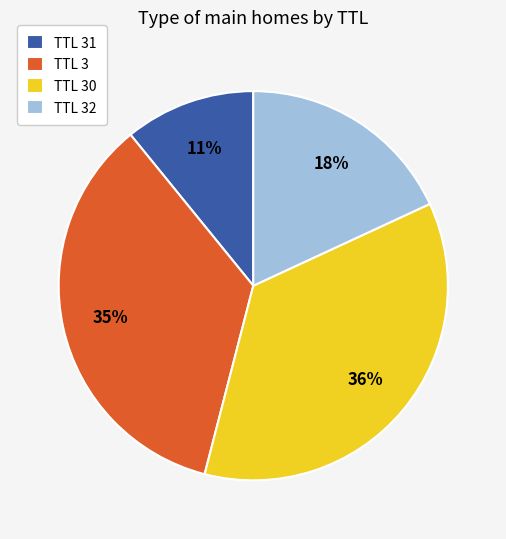

True or false: TTL 30 accounts for 46% of the total.

False